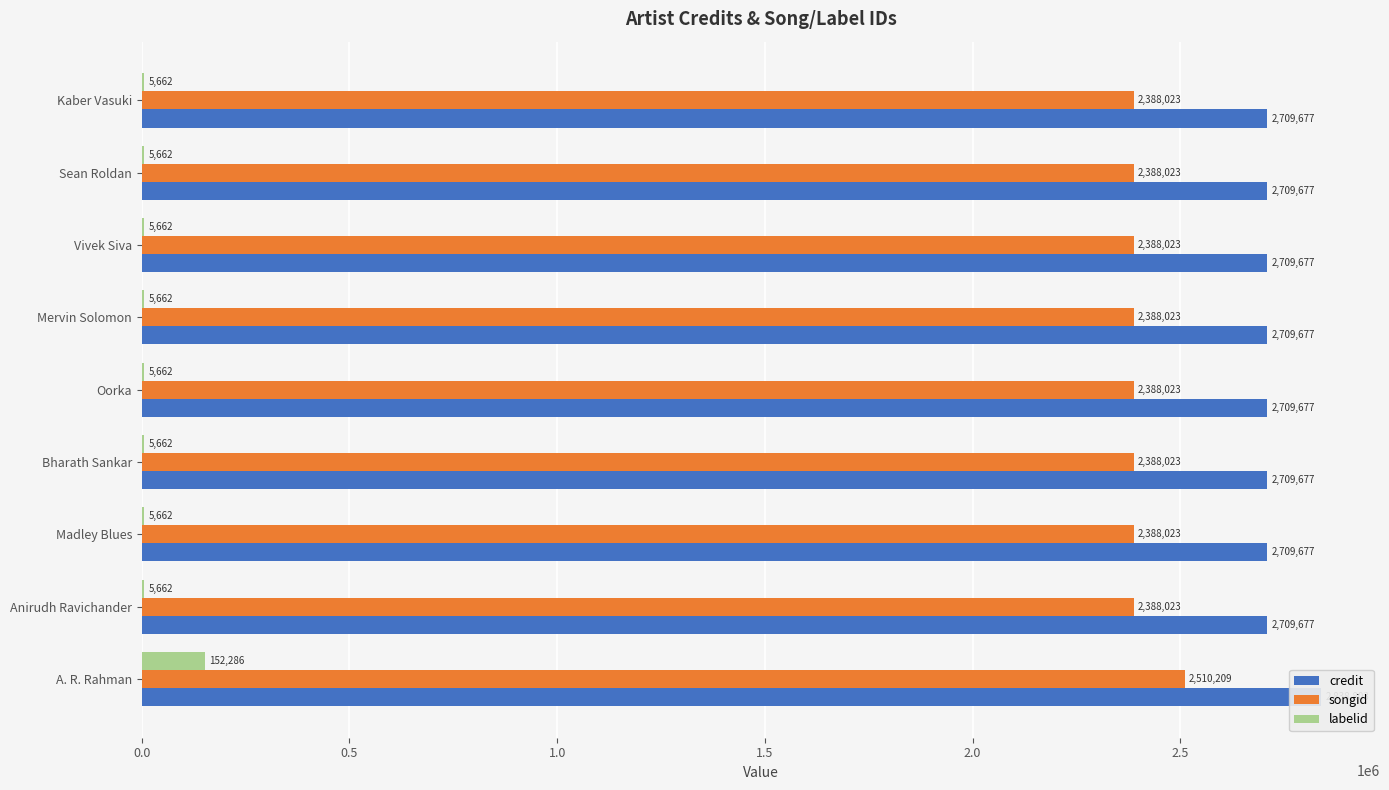

What are all the series names shown in the legend?

credit, songid, labelid